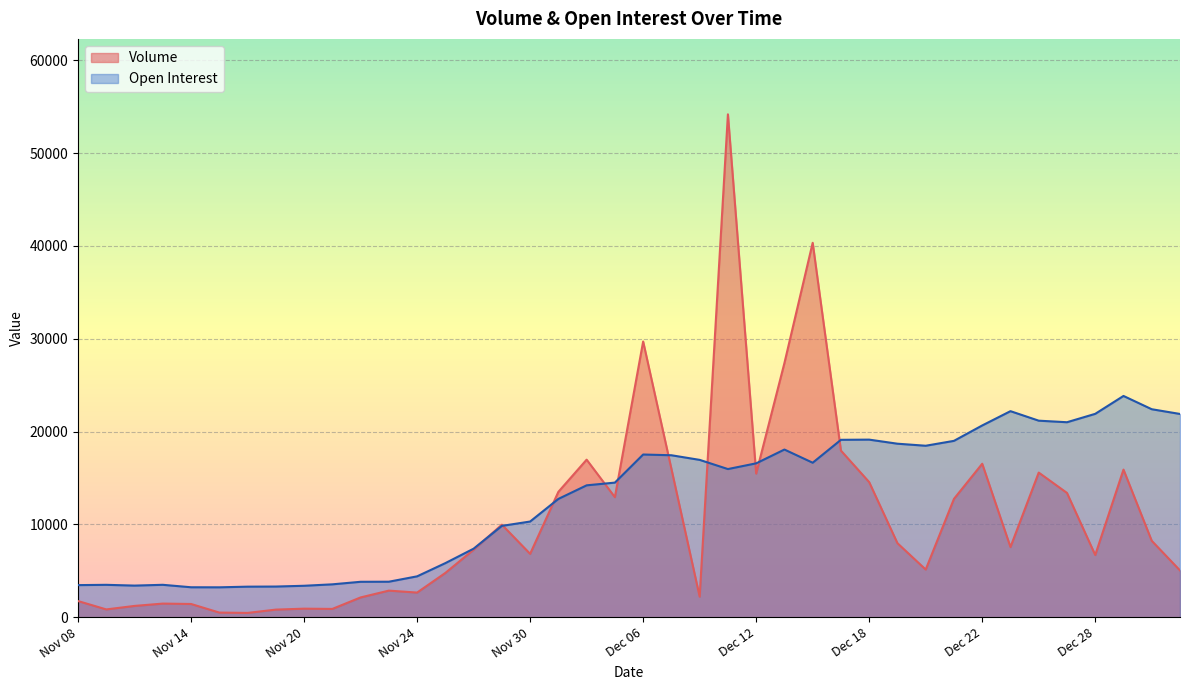

How many lines are shown in the chart?

2